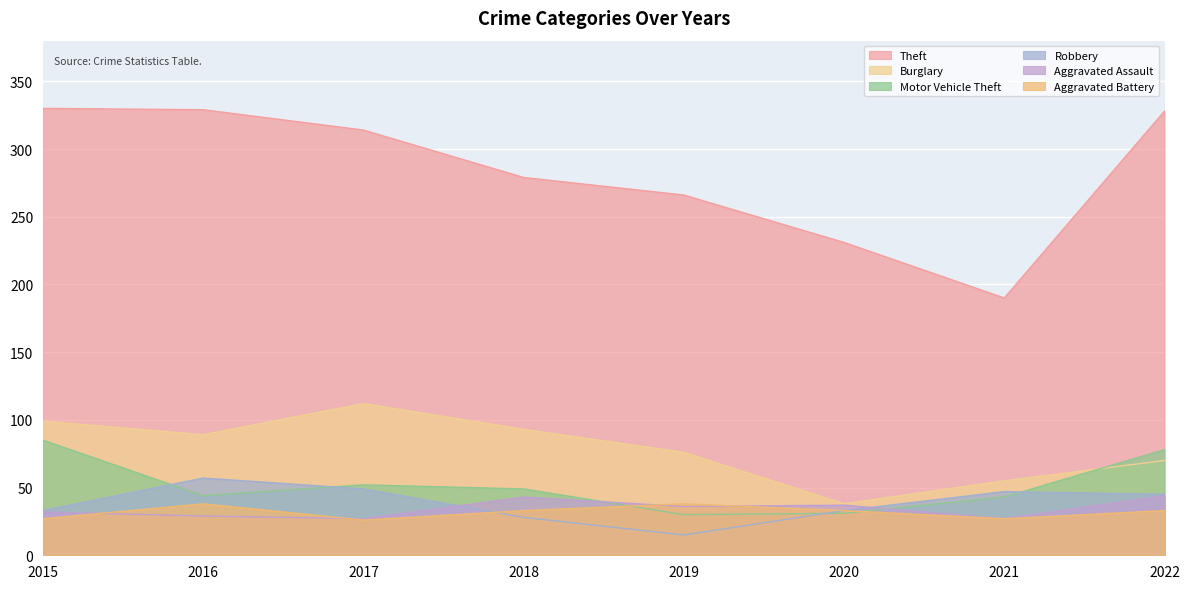

Count the number of data series in this chart.

6